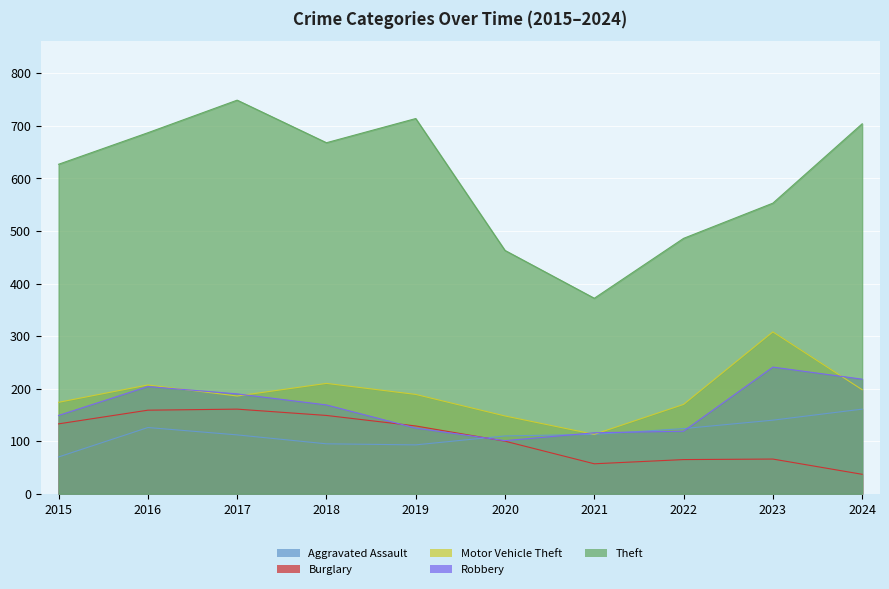

What is the approximate value of Motor Vehicle Theft at 2015?

174